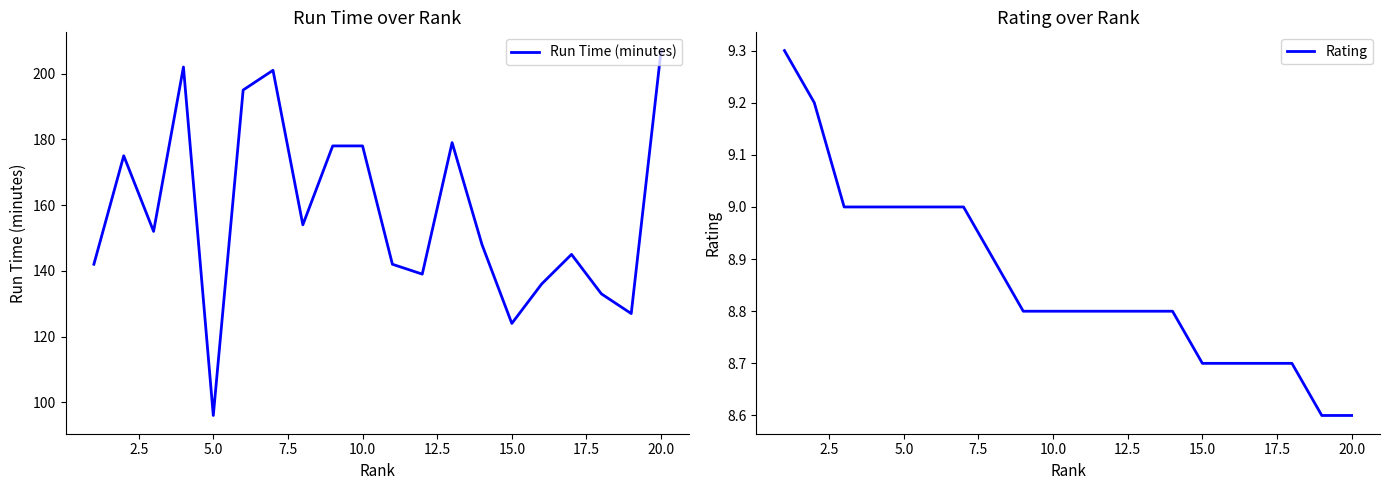

What is the maximum value for Rating?

9.3